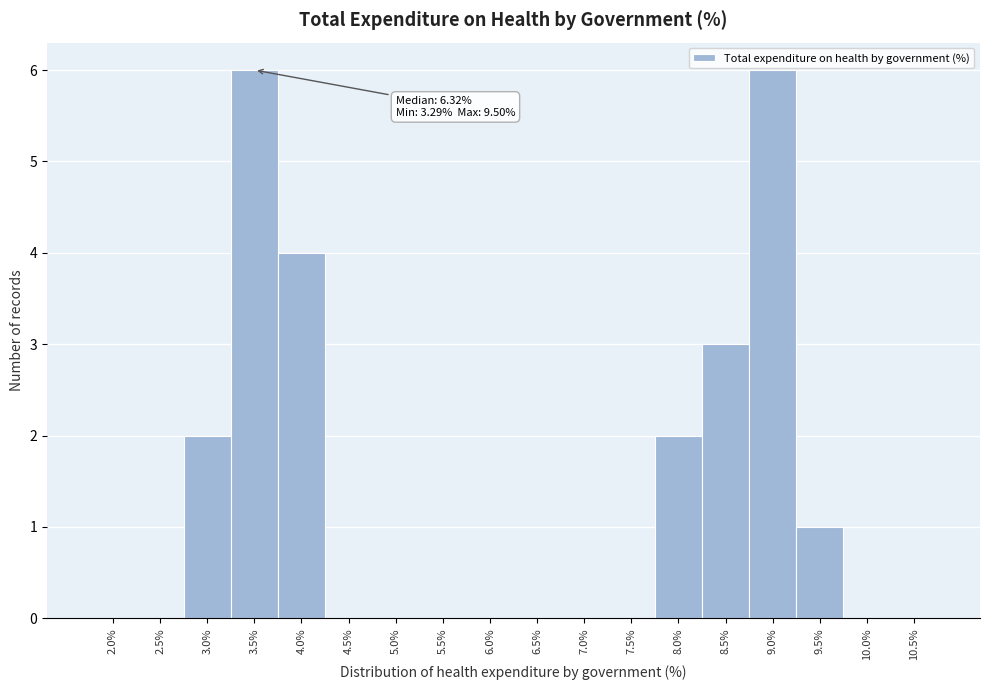

Reading right to left, transcribe all the data shown in this chart.

10.5%=0	10.0%=0	9.5%=1	9.0%=6	8.5%=3	8.0%=2	7.5%=0	7.0%=0	6.5%=0	6.0%=0	5.5%=0	5.0%=0	4.5%=0	4.0%=4	3.5%=6	3.0%=2	2.5%=0	2.0%=0